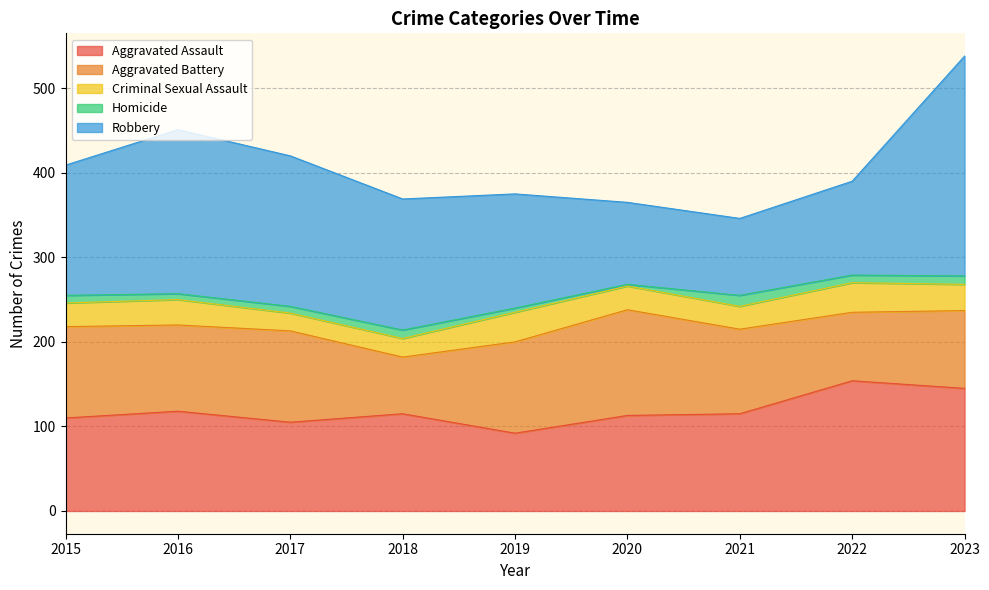

What is the difference between the maximum and minimum values in the Aggravated Battery series?

58